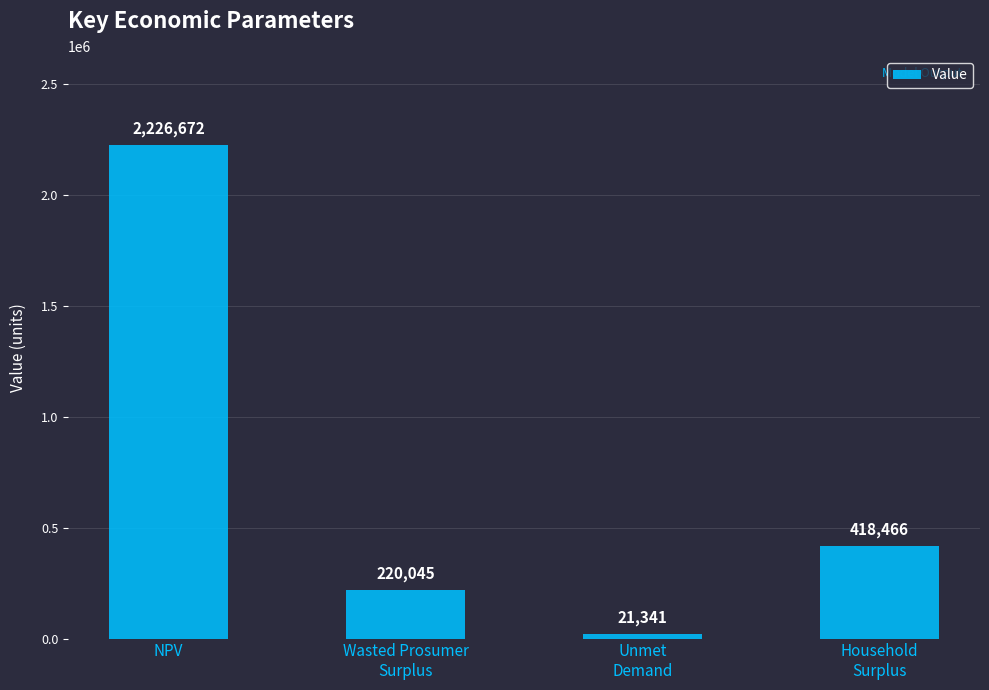

Is it true that the value at Household
Surplus is 418465.9?

True